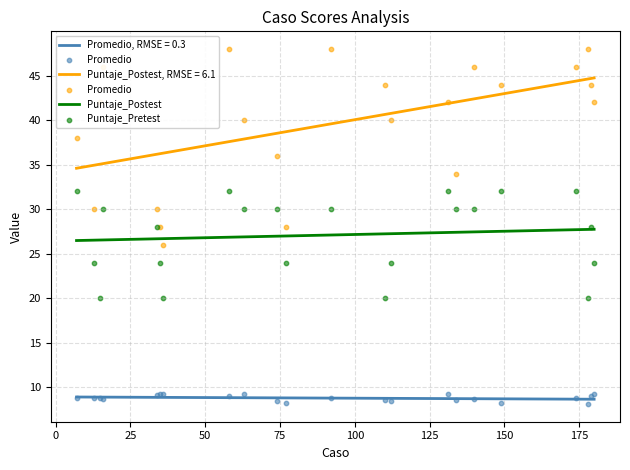

Is the value of Puntaje_Postest at 150 greater than the value of Puntaje_Pretest at 17?

Yes